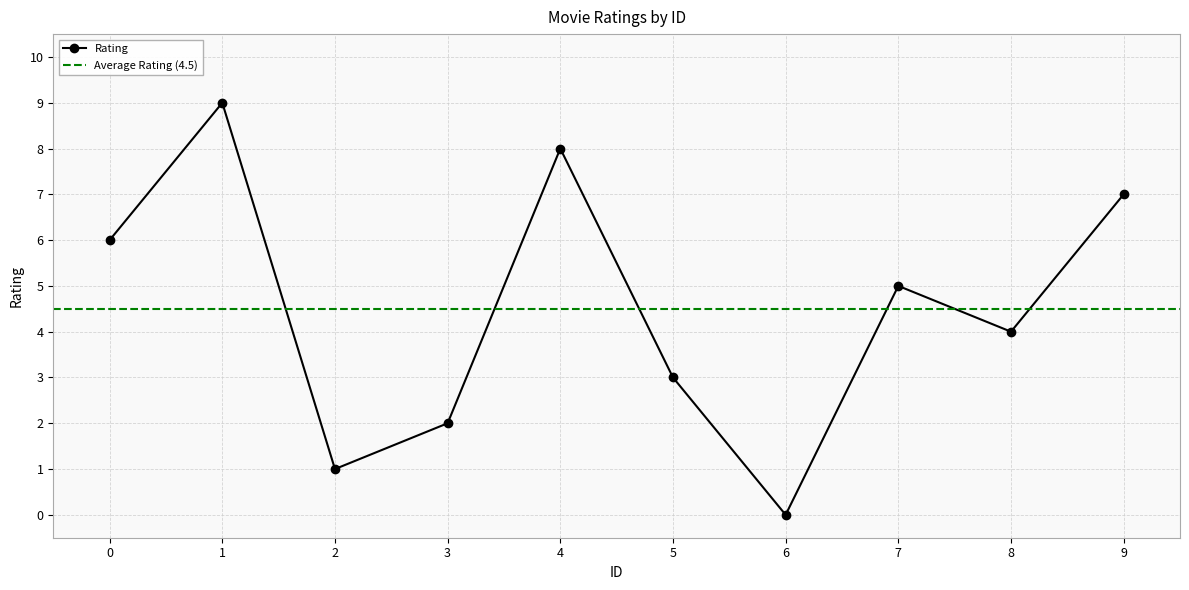

The value at 7 is 9. True or false?

False